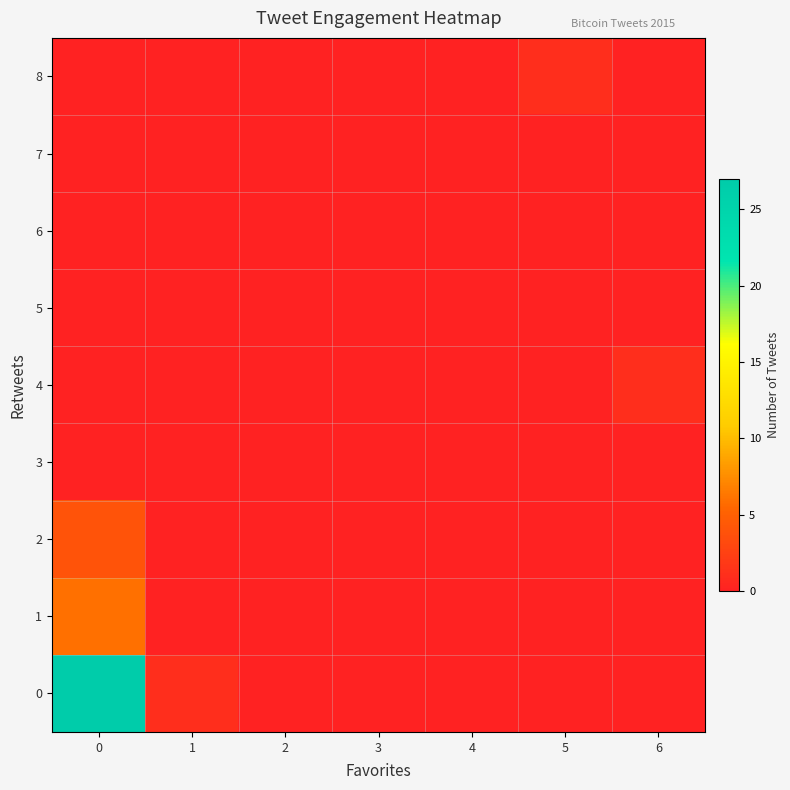

What is the total value across all series at 0?

37